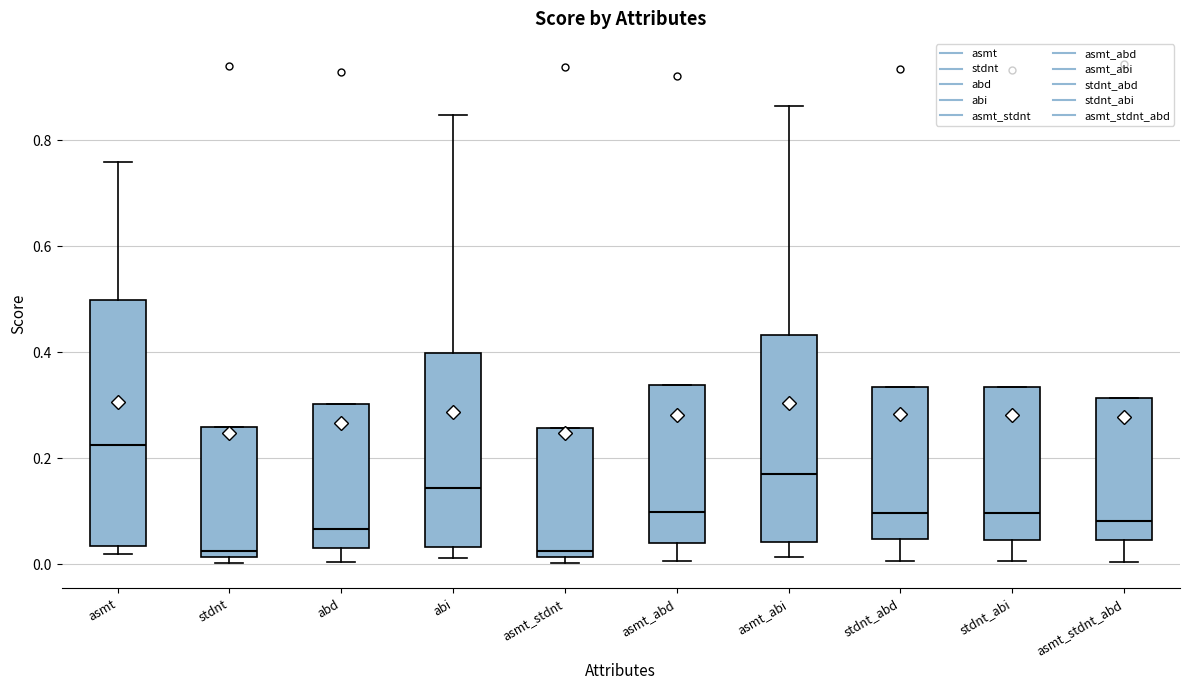

Which box's median line is the highest?

asmt